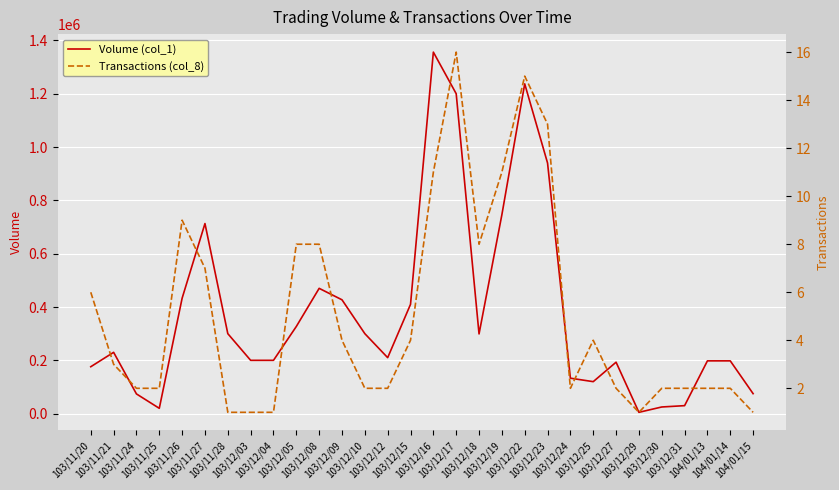

What is the label of the 11th point from the left?

103/12/08